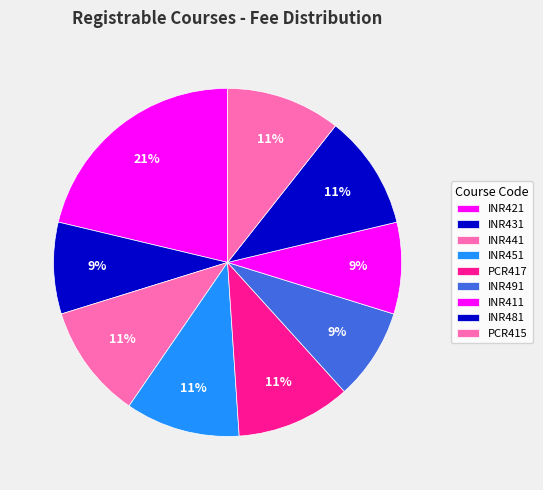

Count the number of slices in the pie.

9